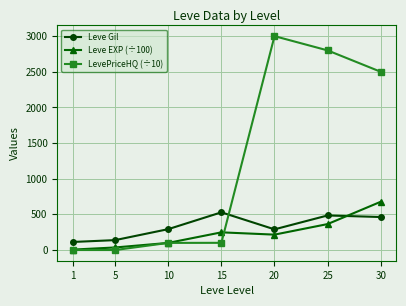

Where is the first local maximum for Leve Gil?

15